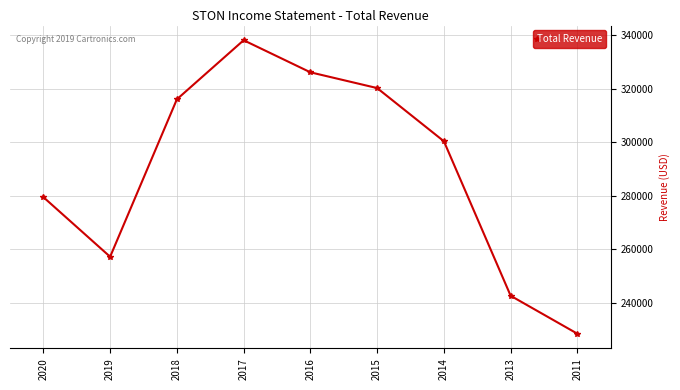

What is the maximum value shown in the chart?

338200